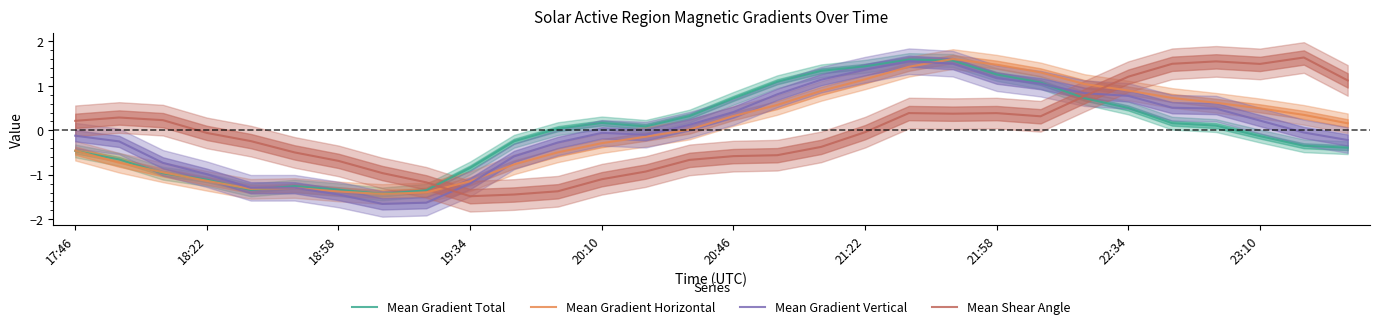

True or false: Mean Shear Angle and Mean Gradient Horizontal cross at least once.

True